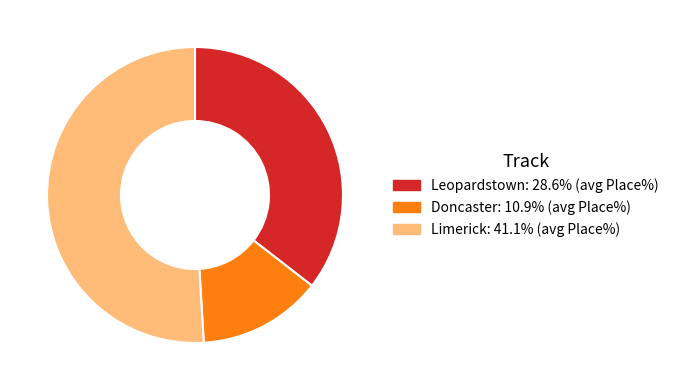

How many slices are in this pie chart?

3